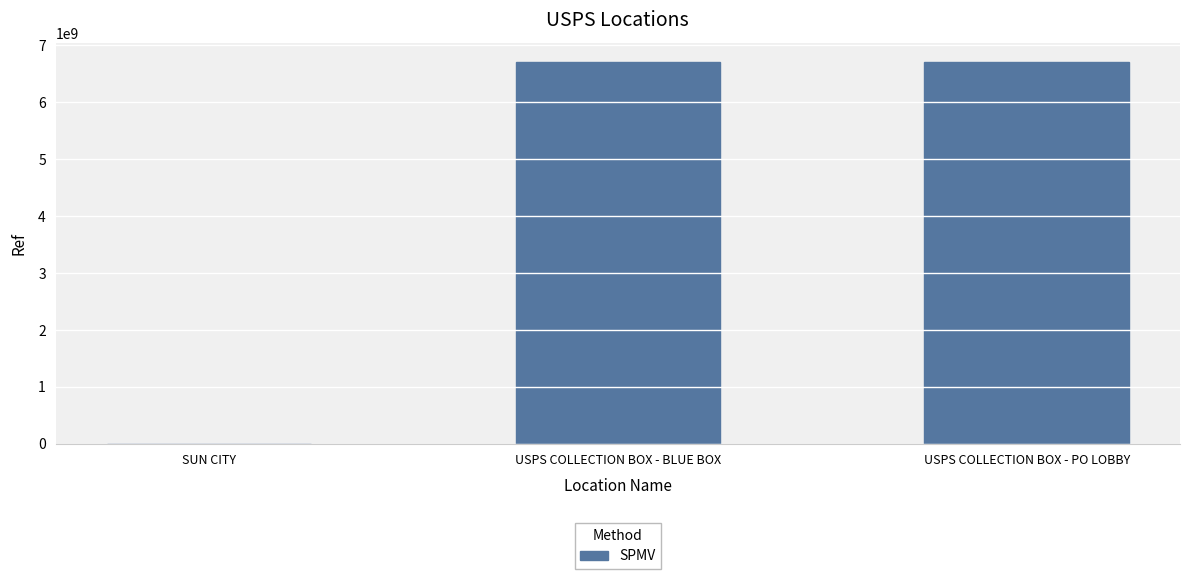

Where is the data nearest to the value 3357841982?

USPS COLLECTION BOX - BLUE BOX